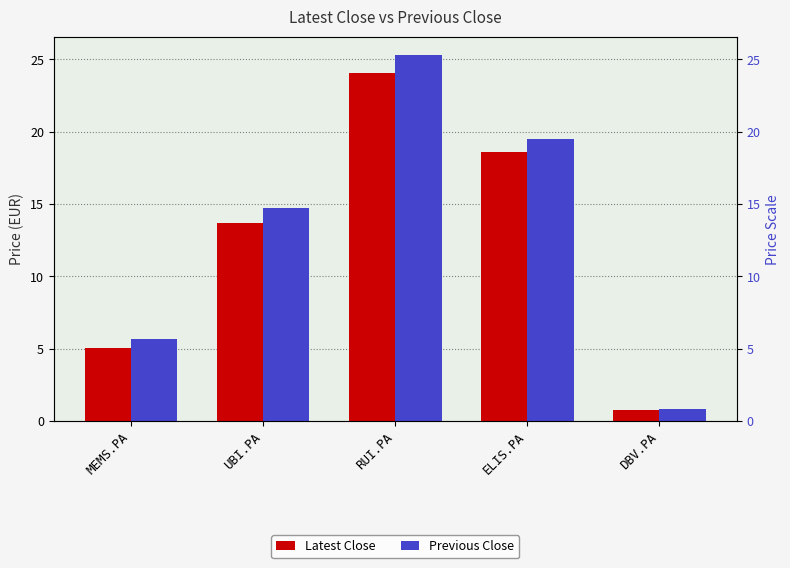

Is it true that Previous Close equals 37.1 at RUI.PA?

False